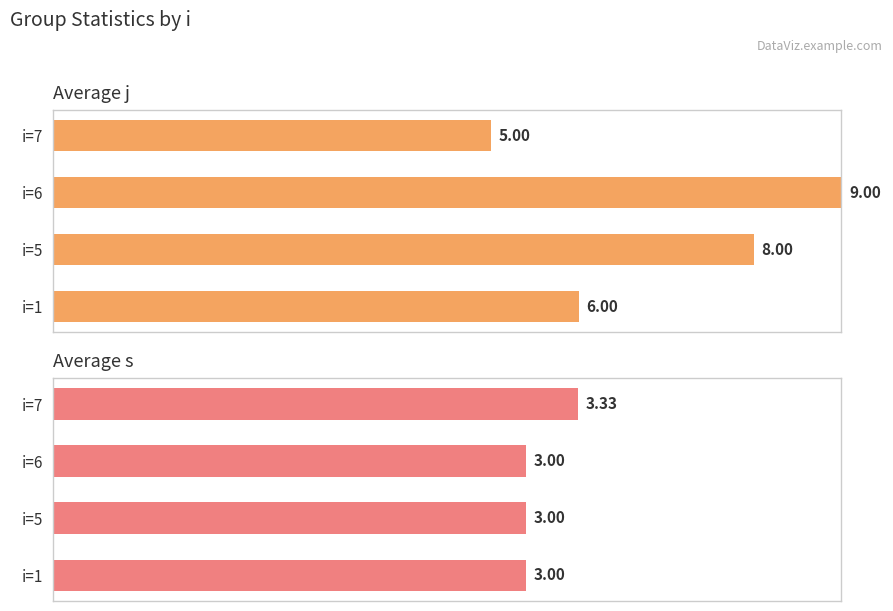

List the series in order of their peak value, highest first.

Average j, Average s